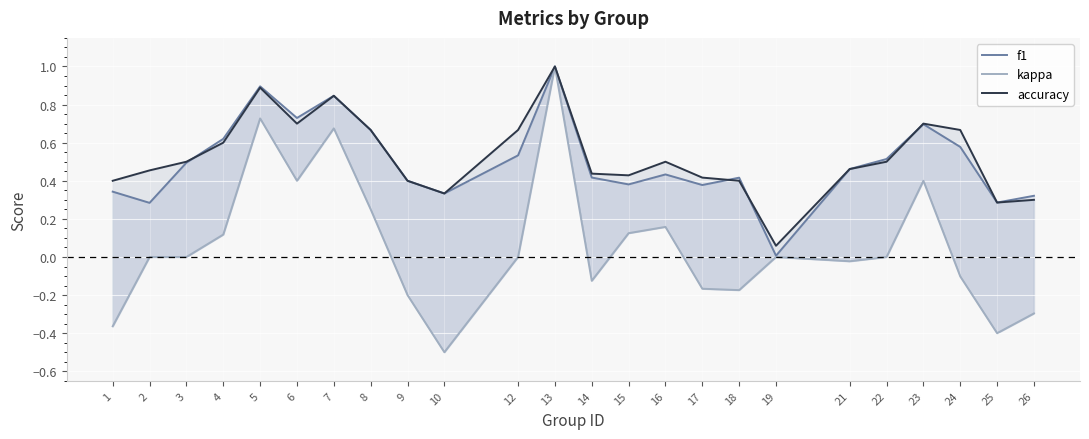

At how many categories does at least one series exceed 0?

24